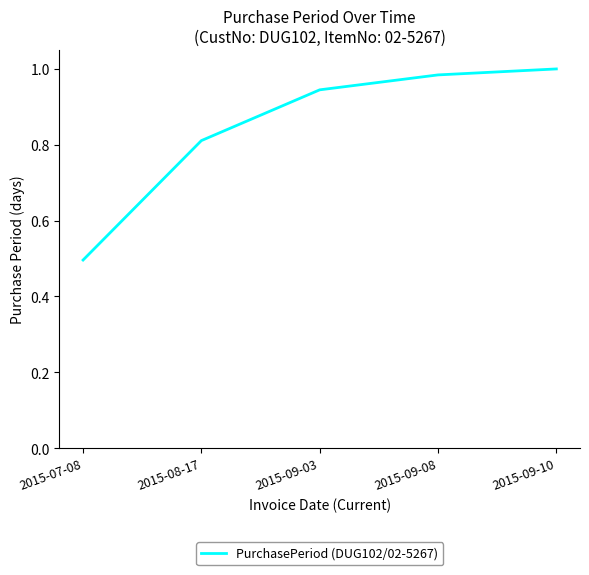

True or false: the data shows 0.5 at 2015-07-08.

True